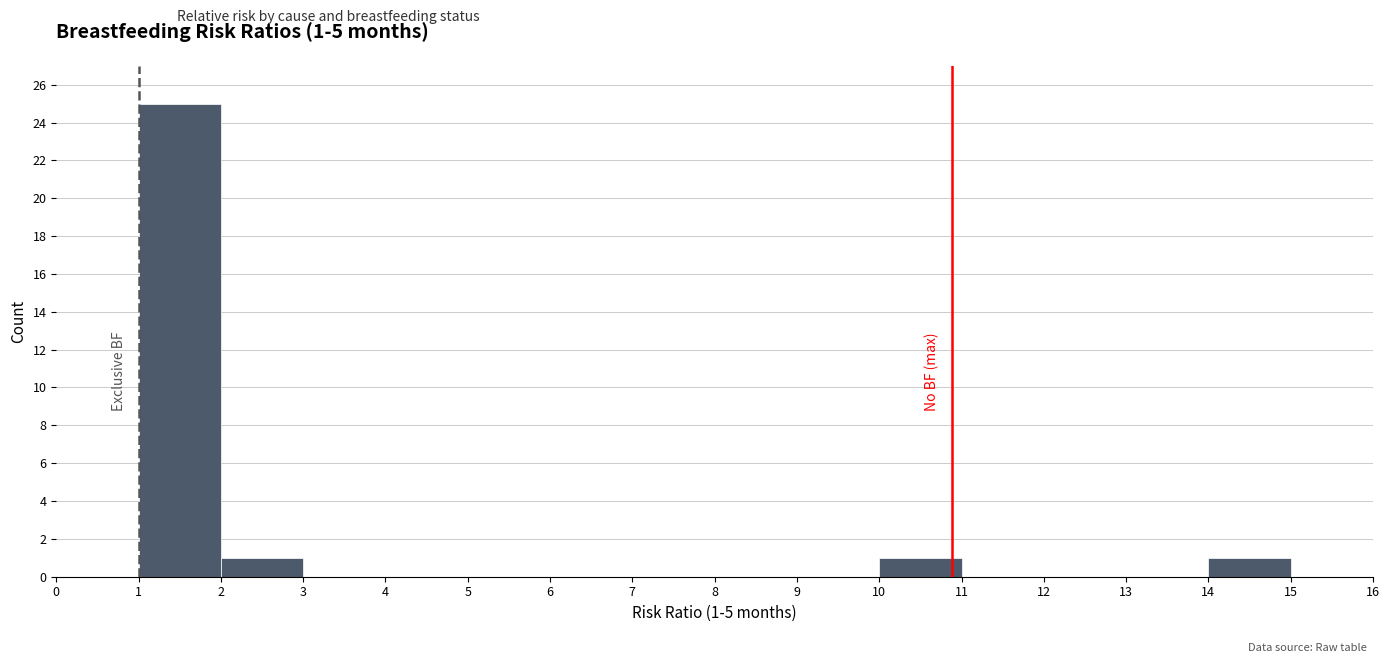

Over which range of the x-axis is the bar tallest?

1 to 2